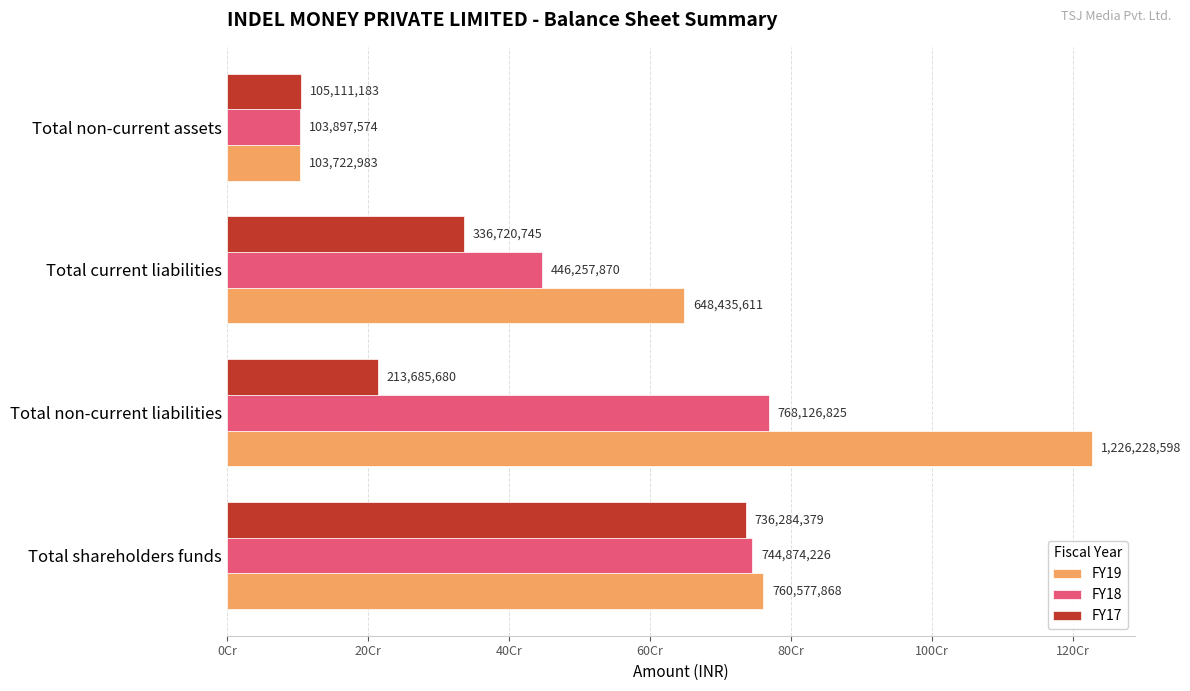

What is the minimum value for FY18?

103897574